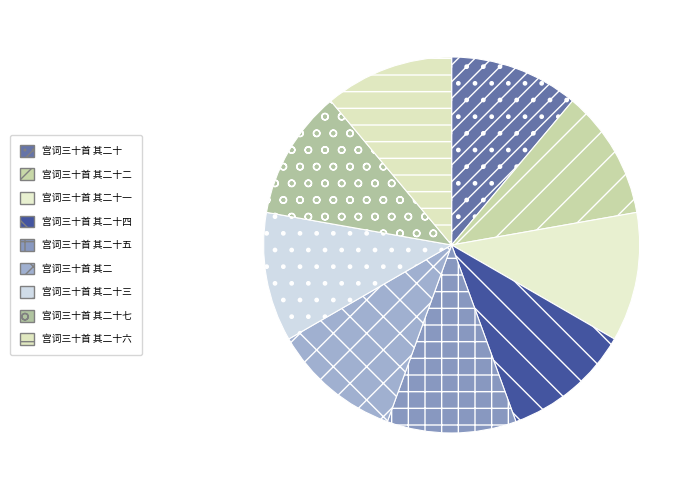

Is it true that 宫词三十首 其二十六 is 11% of the pie?

True